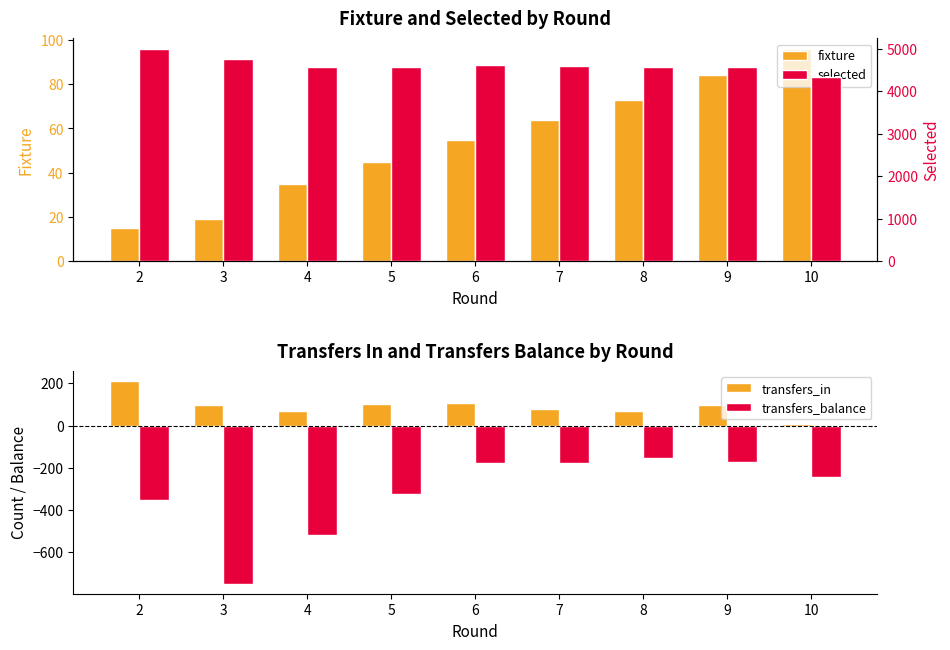

How many groups of bars are there?

9